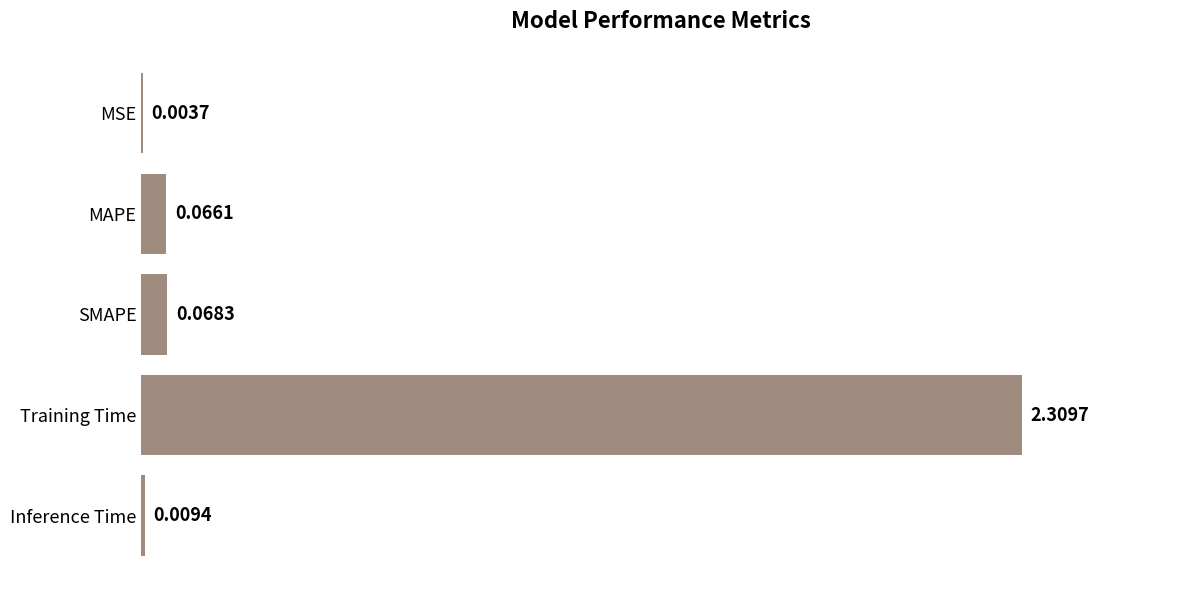

How many series are shown in this chart?

1